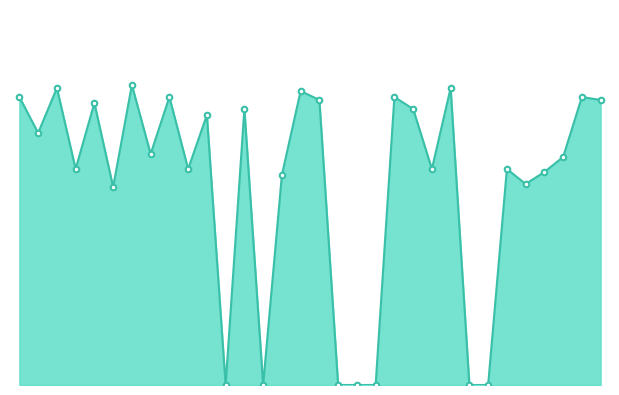

At which label is the value closest to 50?

5